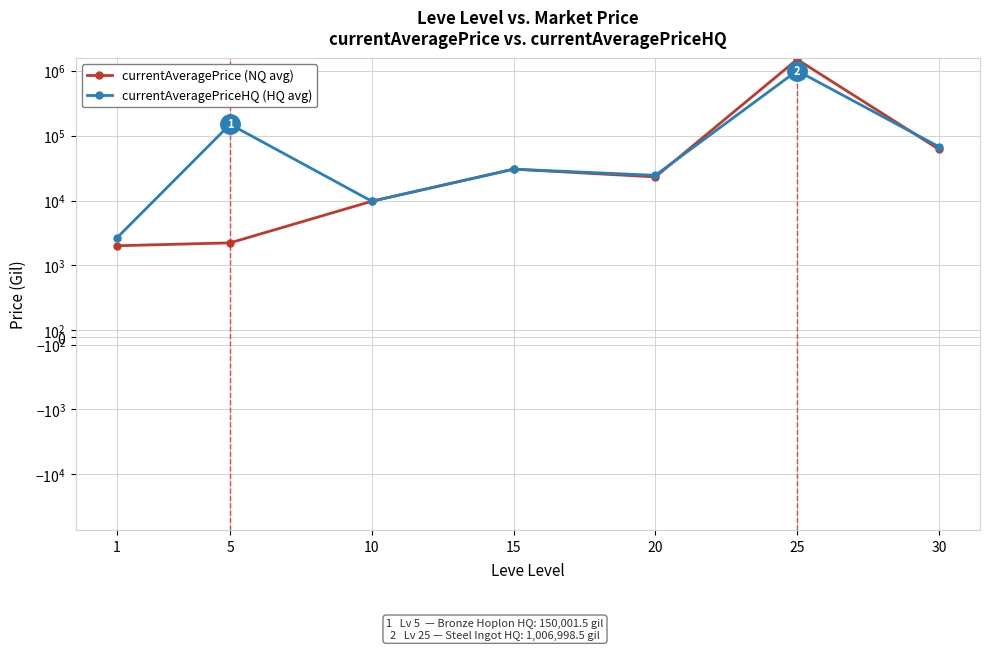

Does the chart display data point markers on the line(s)?

Yes